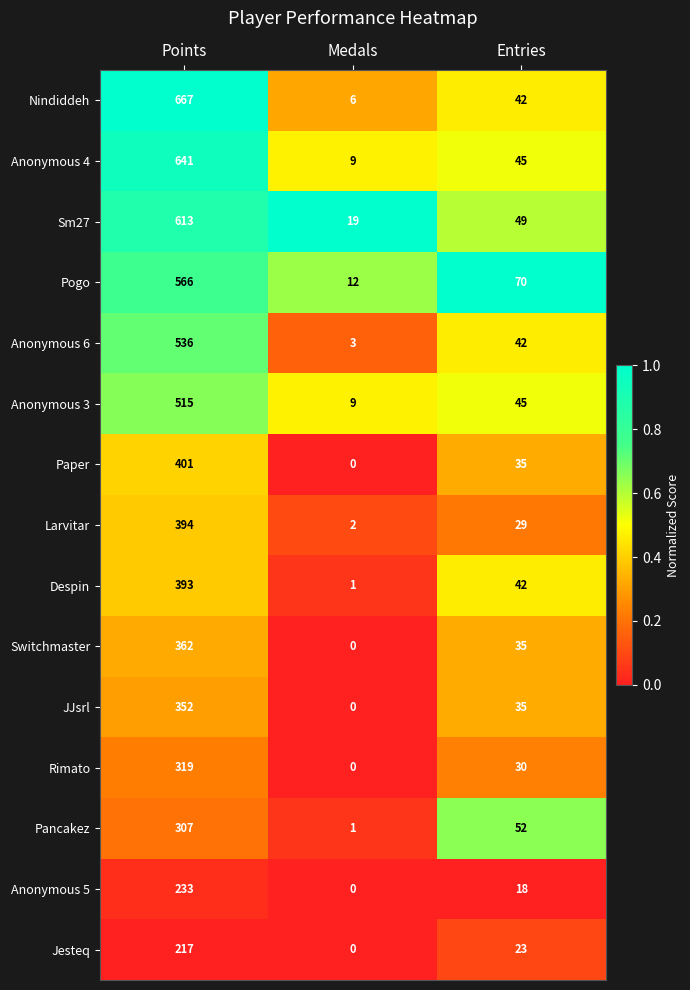

True or false: Nindiddeh has a value of 21 at Entries.

False